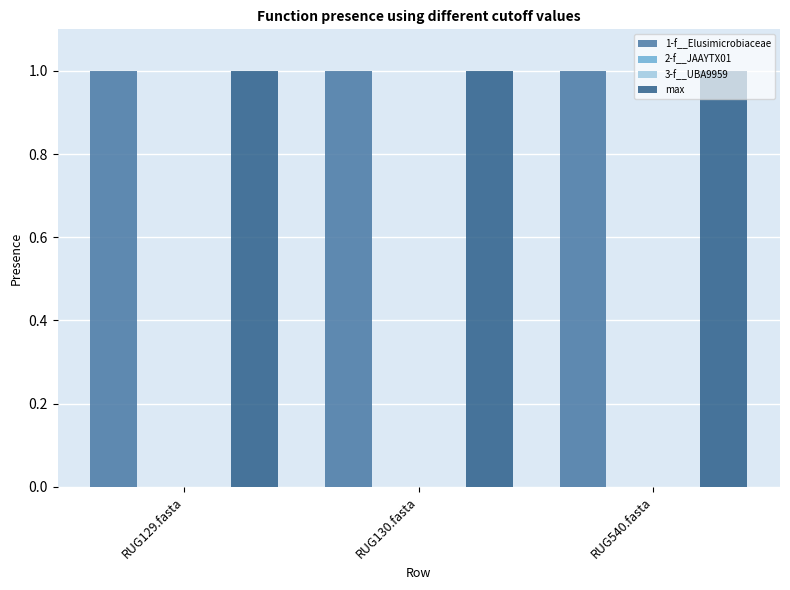

Which label corresponds to the largest value in the chart?

RUG129.fasta